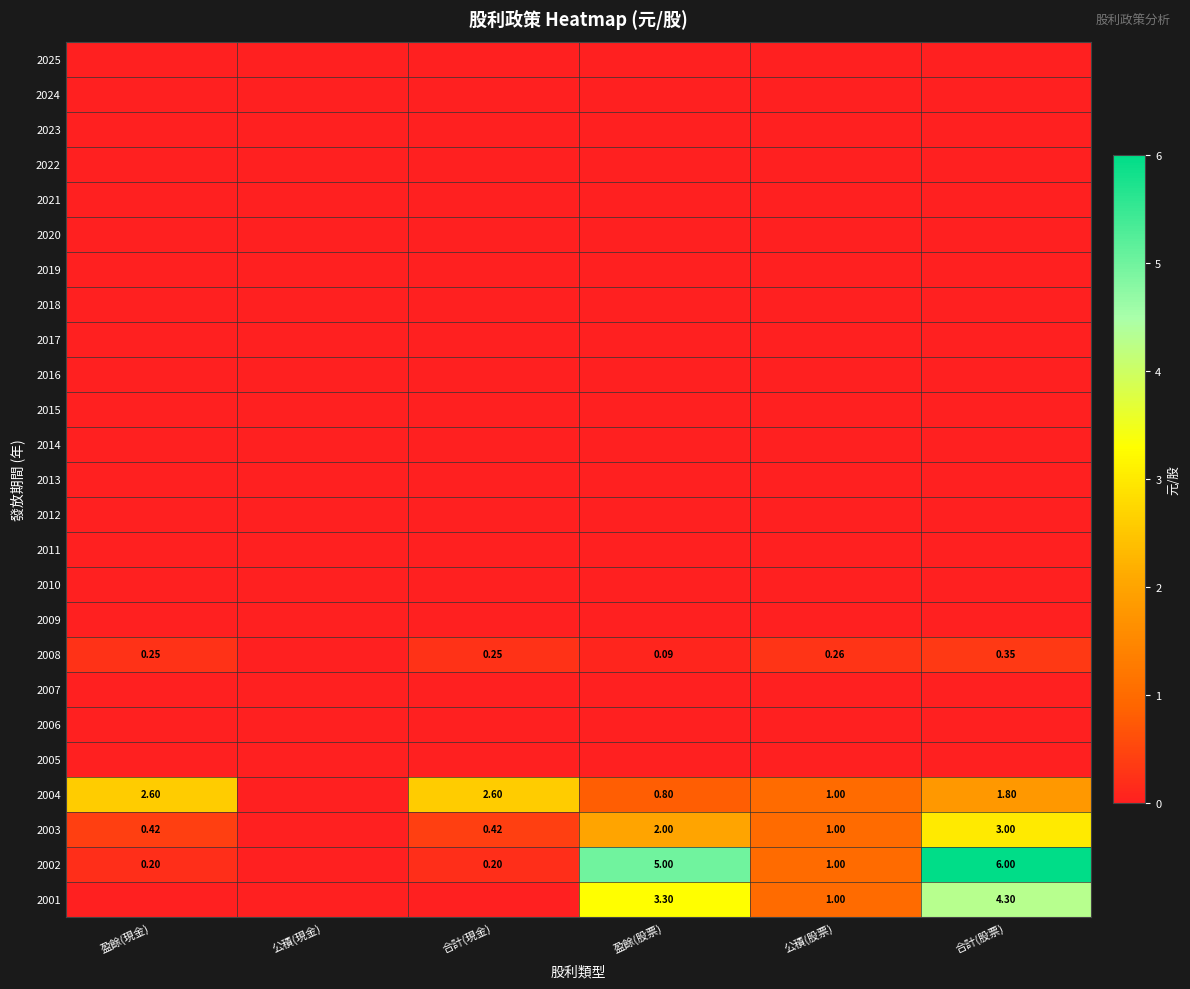

The 2015 series shows 0.0 at 合計(股票). True or false?

True